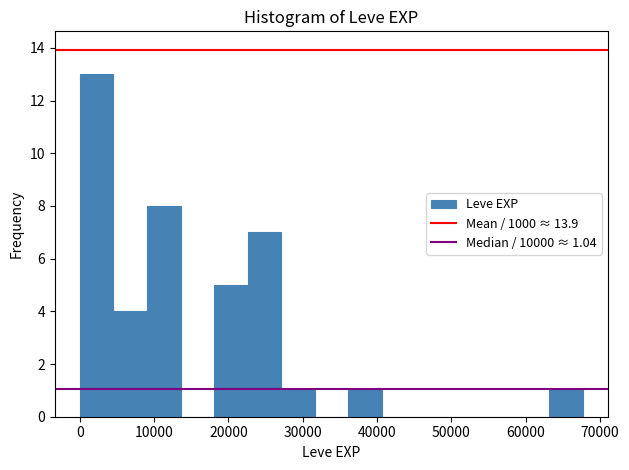

Over which range of the x-axis is the bar tallest?

0 to 5000